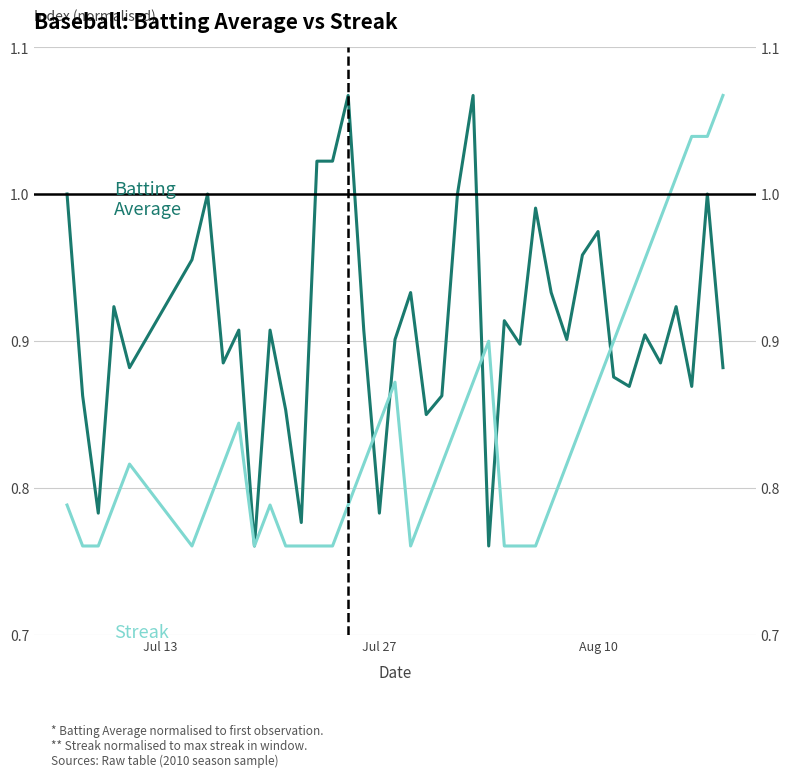

Reading left to right, transcribe all the data shown in this chart.

Batting Average: 1.0	0.9	0.8	0.9	0.9	1.0	1.0	0.9	0.9	0.8	0.9	0.9	0.8	1.0	1.0	1.1	0.9	0.8	0.9	0.9	0.8	0.9	1.0	1.1	0.8	0.9	0.9	1.0	0.9	0.9	1.0	1.0	0.9	0.9	0.9	0.9	0.9	0.9	1.0	0.9
Streak: 0.8	0.8	0.8	0.8	0.8	0.8	0.8	0.8	0.8	0.8	0.8	0.8	0.8	0.8	0.8	0.8	0.8	0.8	0.9	0.8	0.8	0.8	0.8	0.9	0.9	0.8	0.8	0.8	0.8	0.8	0.8	0.9	0.9	0.9	1.0	1.0	1.0	1.0	1.0	1.1